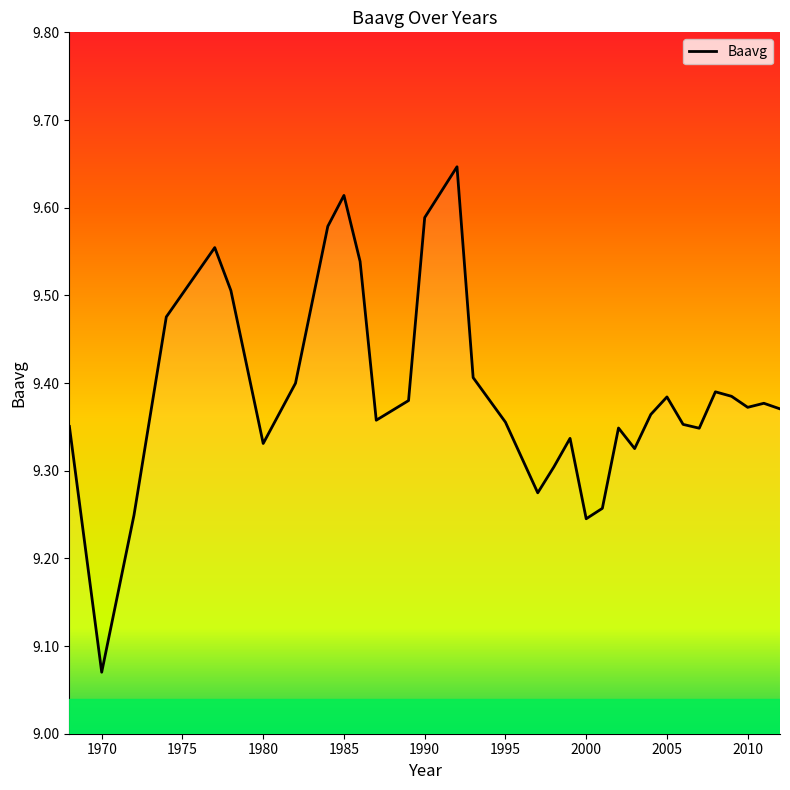

What is the difference between the maximum and minimum values?

0.6